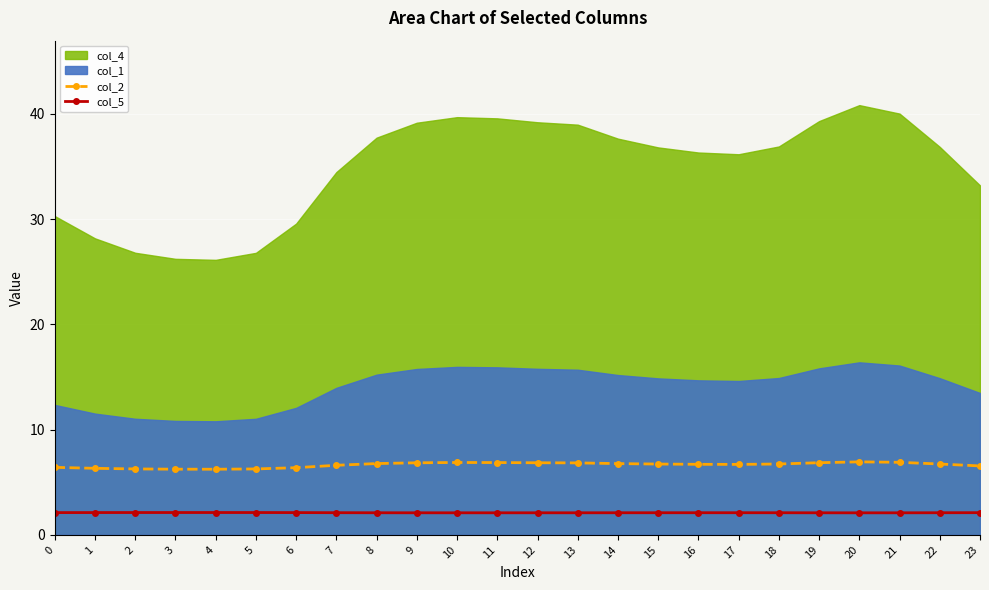

True or false: col_5 and col_2 cross at least once.

False